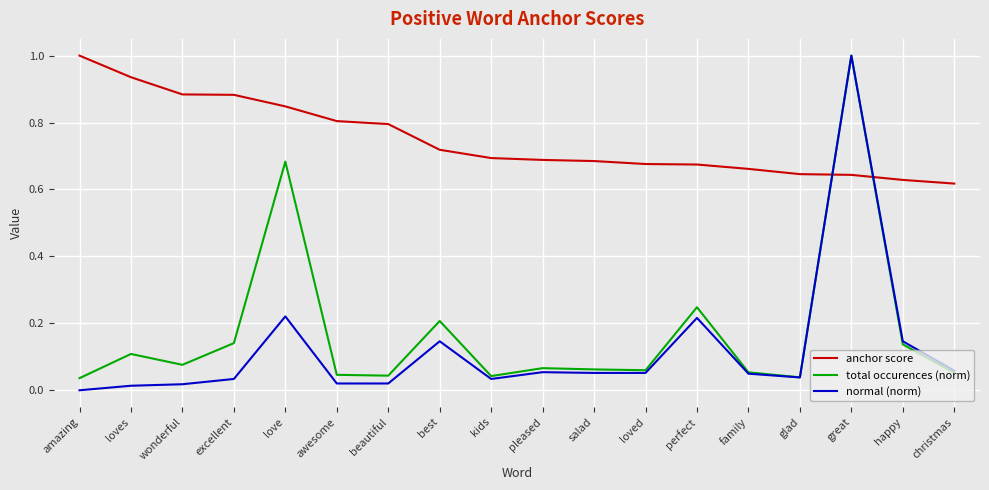

How many times do anchor score and total occurences (norm) cross each other?

2